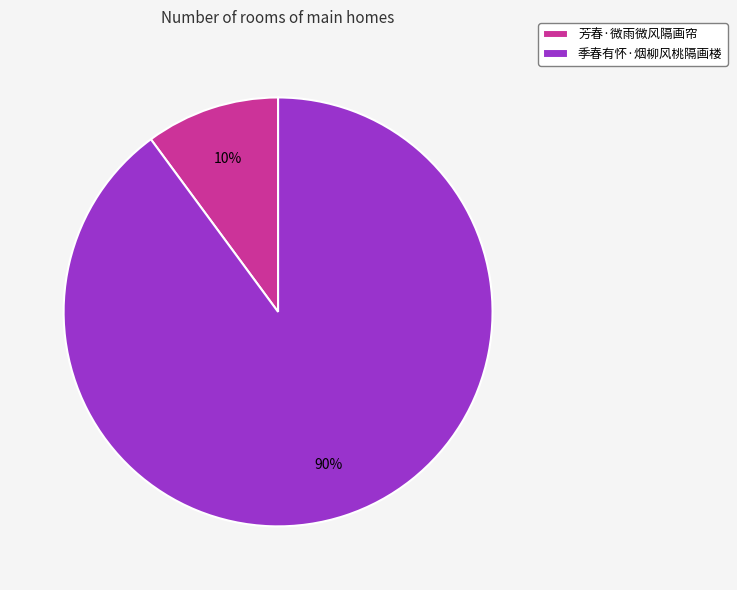

True or false: 芳春·微雨微风隔画帘 accounts for 1% of the total.

False